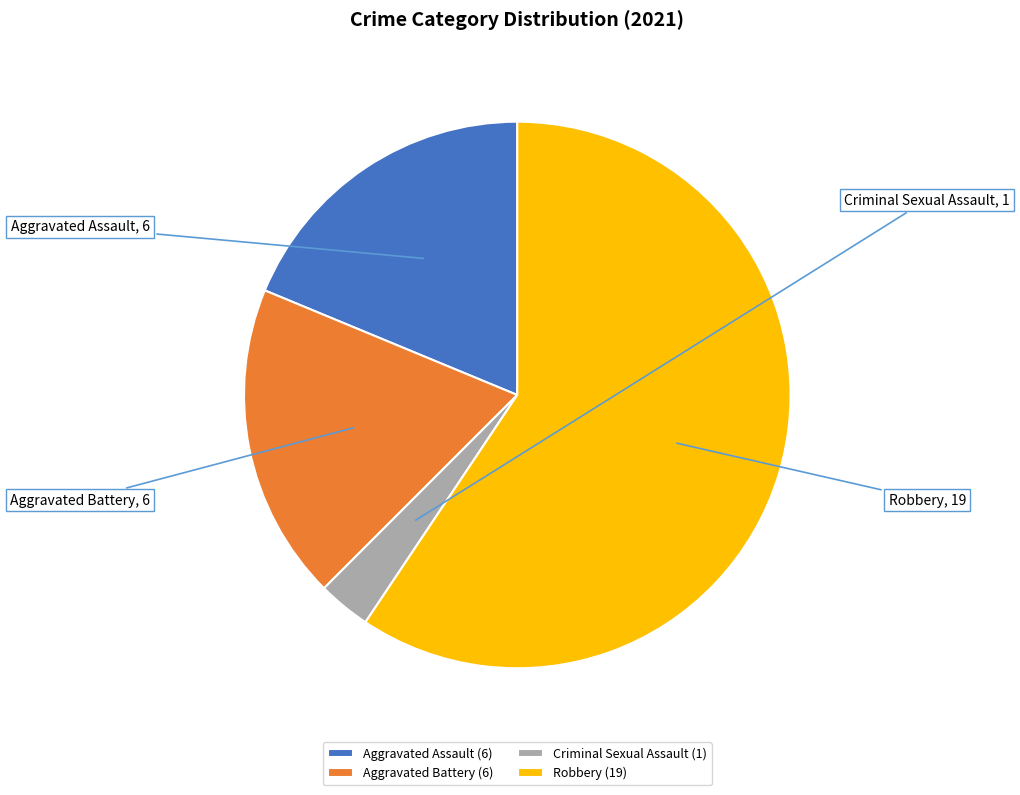

Do Robbery and Aggravated Assault together represent more than half of the pie?

Yes